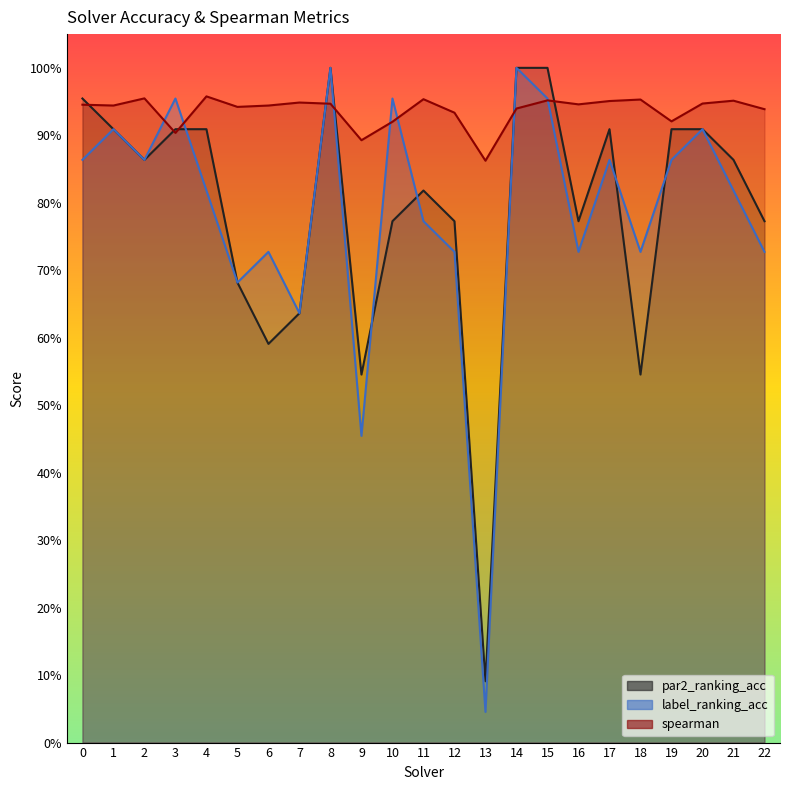

How many interior local valleys does the spearman series have?

7